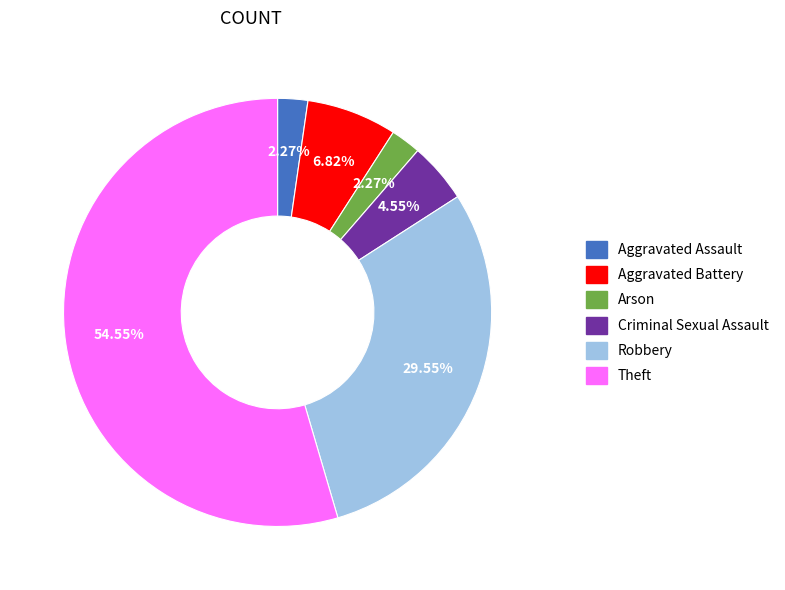

Count the number of slices in the pie.

6